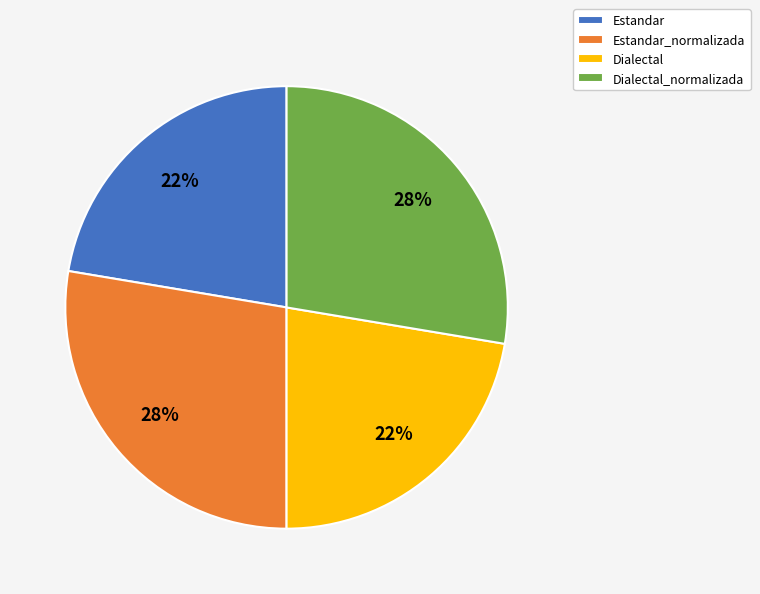

Is Estandar_normalizada the majority of the pie?

No